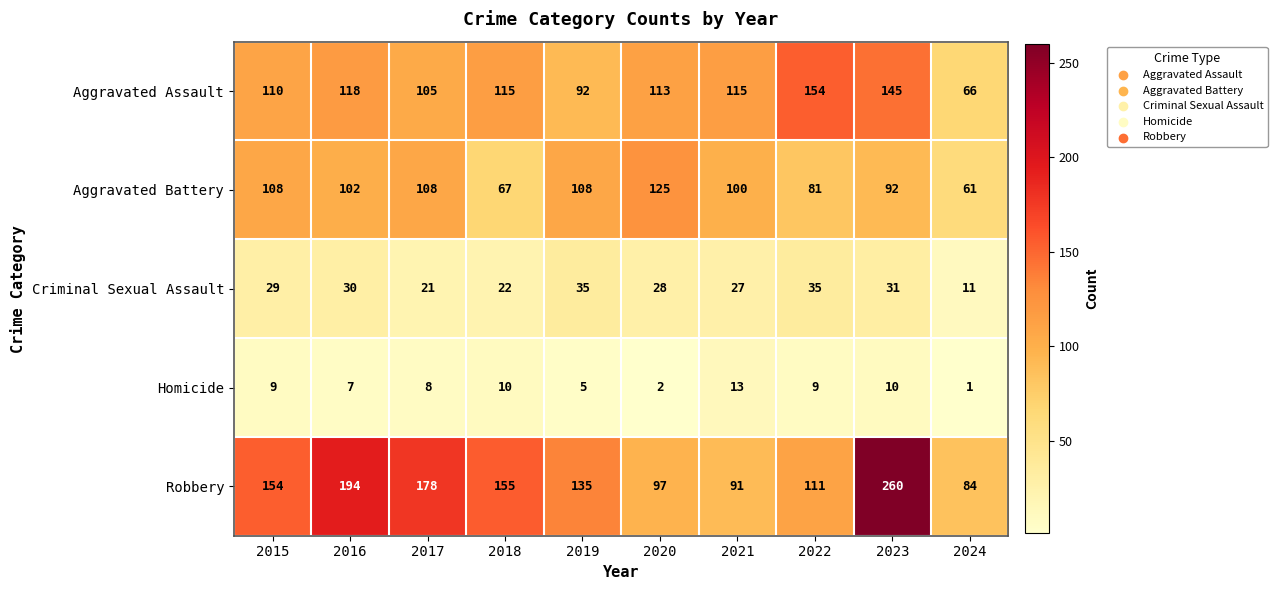

Is it true that Criminal Sexual Assault equals 30 at 2016?

True